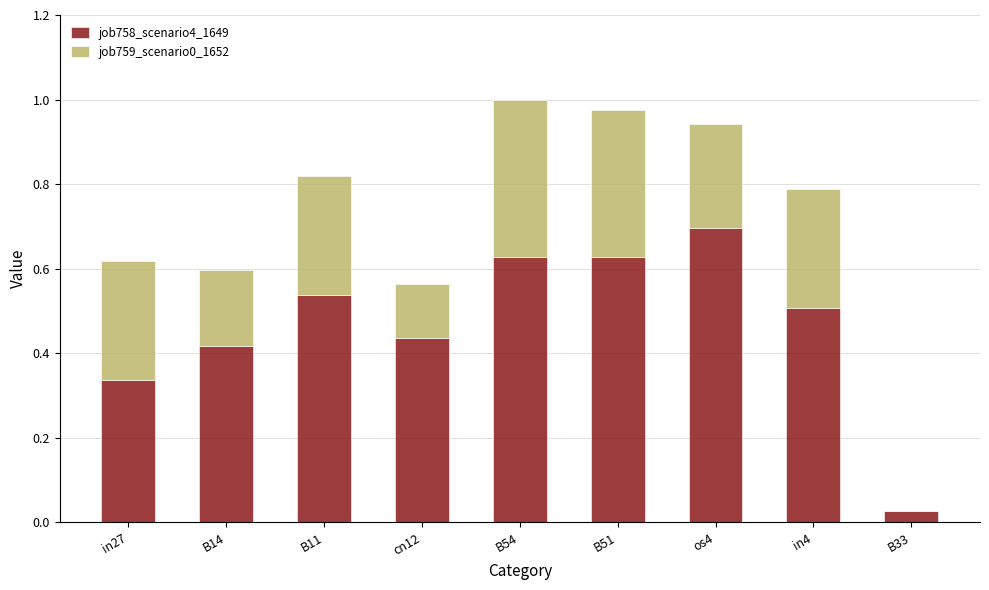

True or false: job758_scenario4_1649 has a value of 0.1 at B51.

False